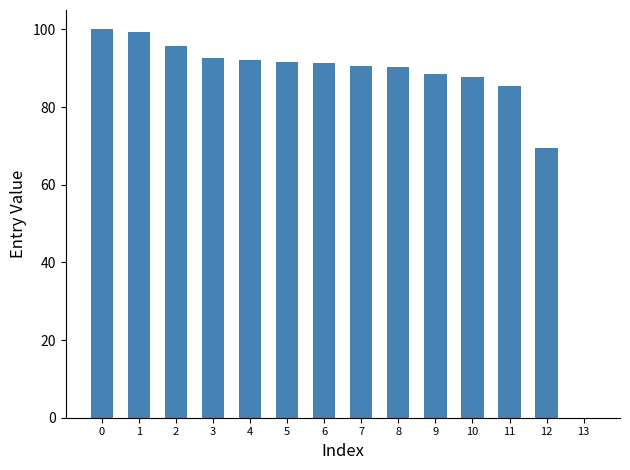

What is the greatest value displayed?

100.0